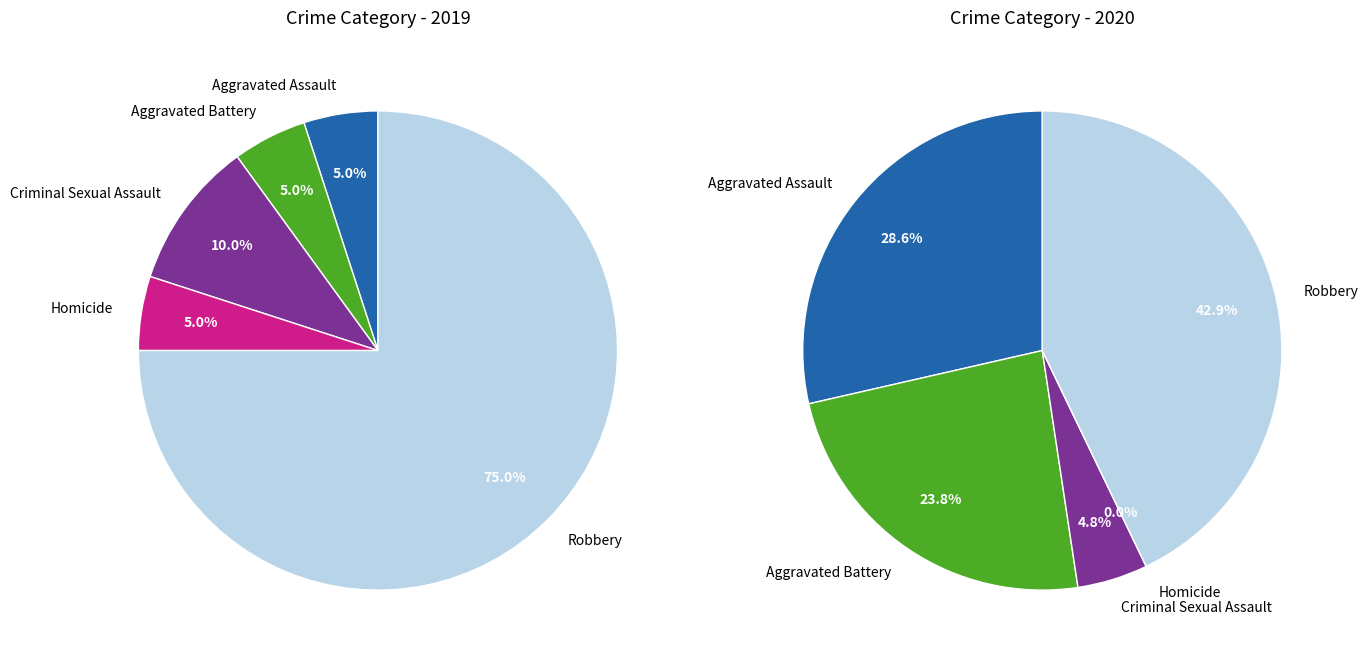

What is the smallest slice in the pie chart?

Homicide